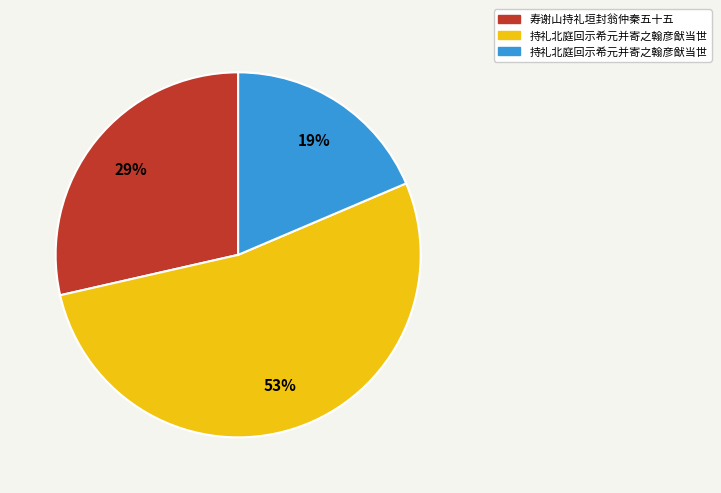

To the nearest percent, what is the average slice percentage?

33%